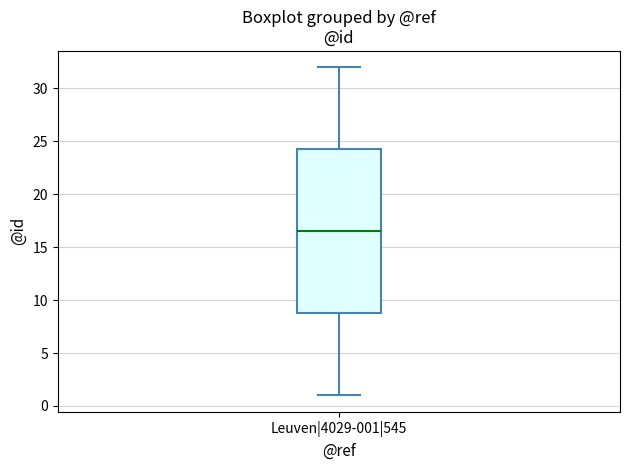

Read this box plot against the y-axis: the position of the median line, the range covered by the box, and the ends of both whiskers. The values are not printed on the chart, so give them approximately, as read against the axis.

median 16.5, box 9.0 to 24.5, whiskers 1.0 to 32.0